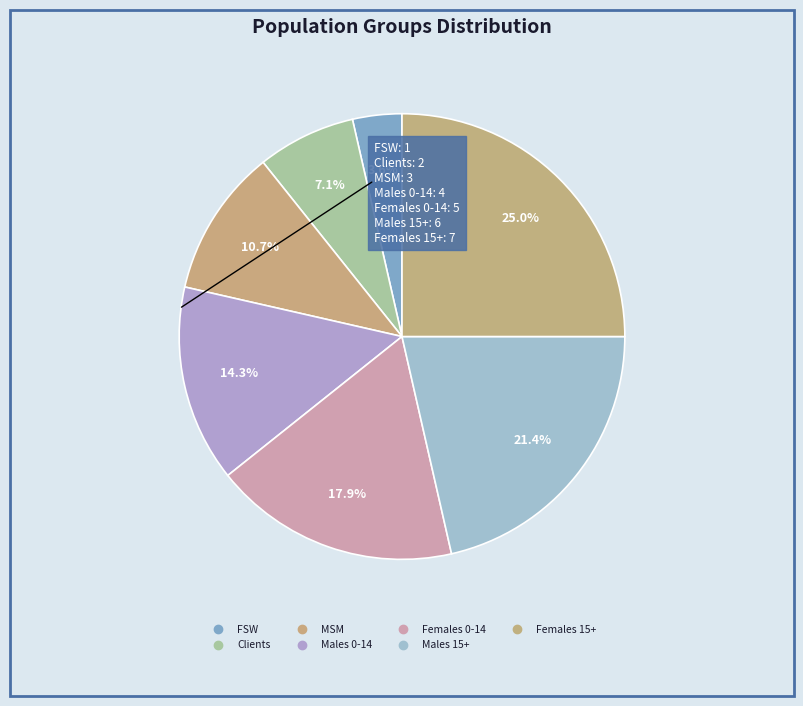

Count the number of slices in the pie.

7